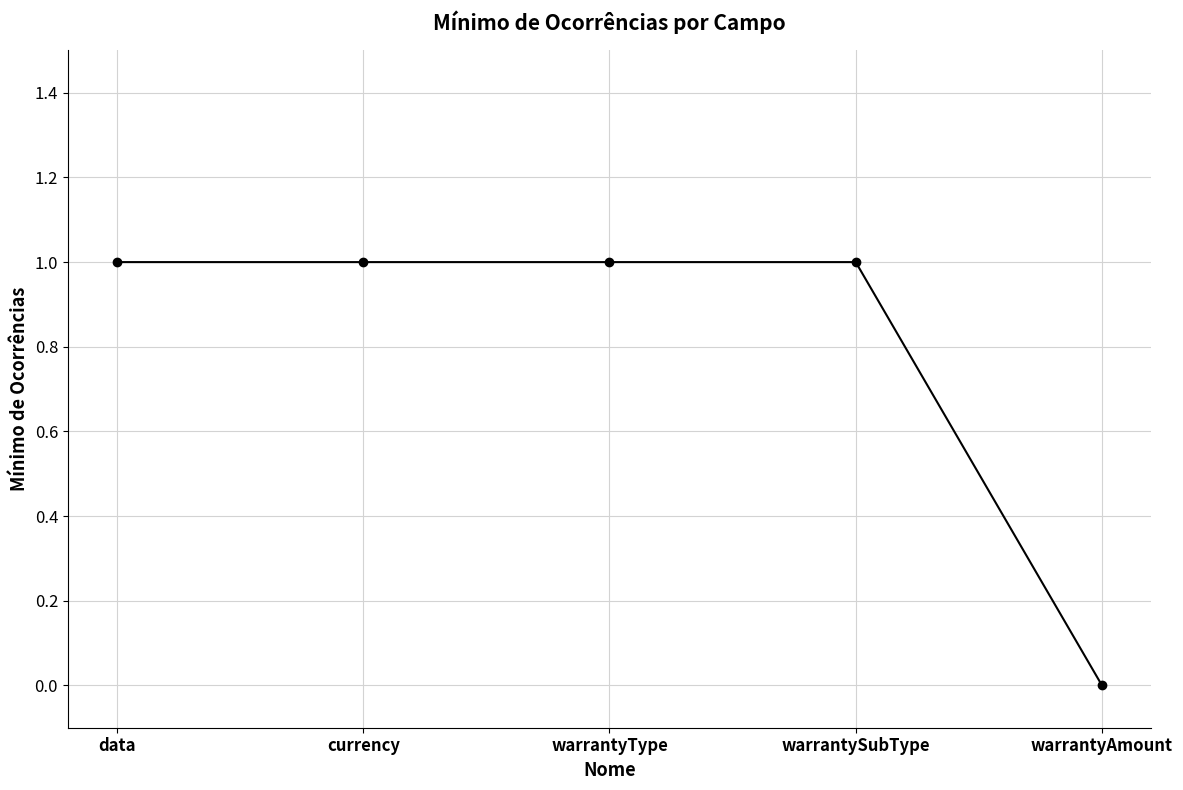

At which category does the chart reach its minimum across all series?

warrantyAmount